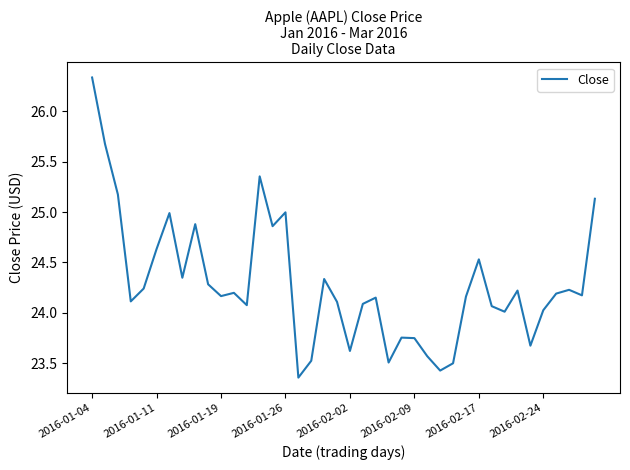

Count the number of data series in this chart.

1